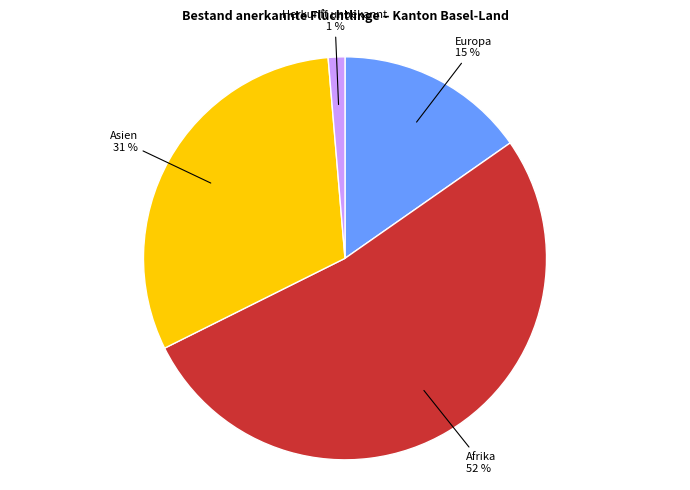

Does any single category account for the majority?

Yes